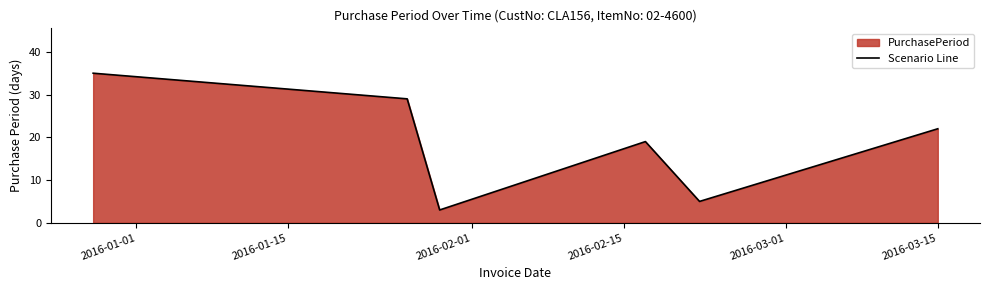

What is the smallest value displayed?

3